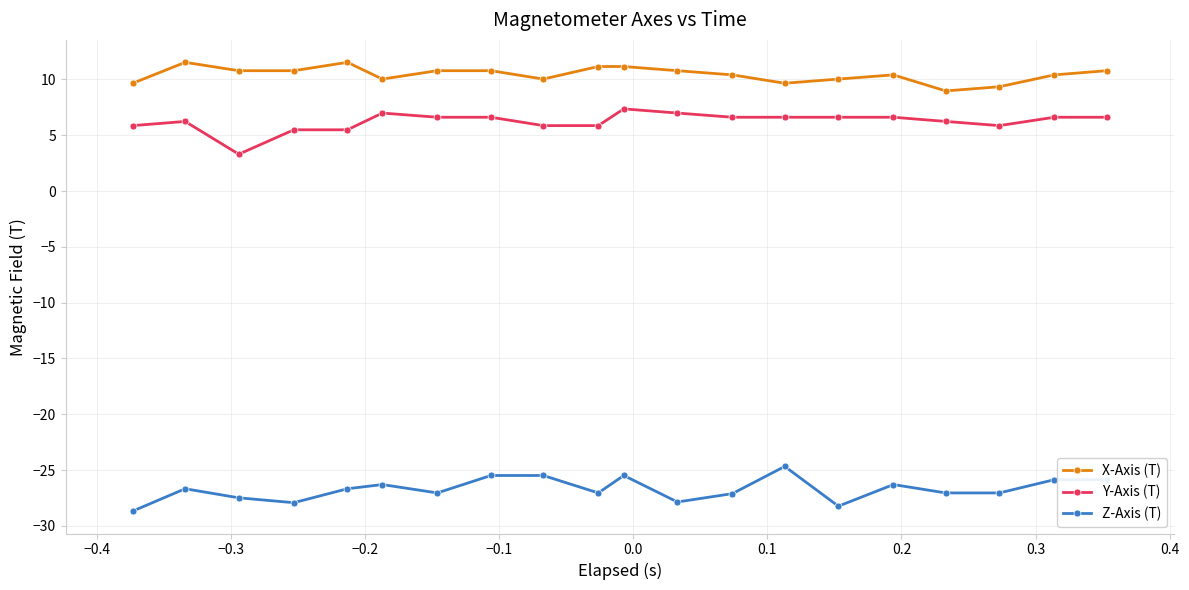

Rank the series by their maximum value, from highest to lowest.

X-Axis (T), Y-Axis (T), Z-Axis (T)